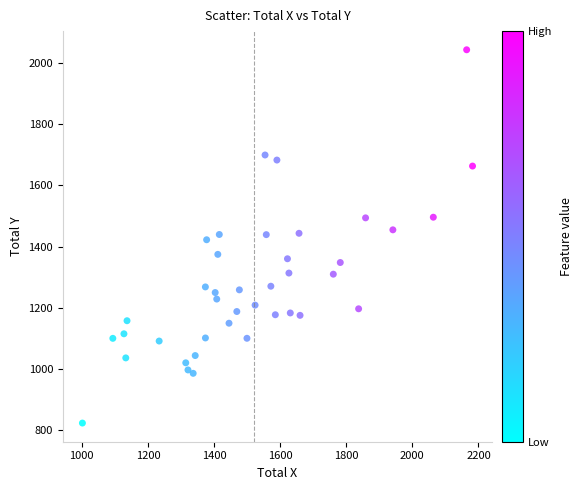

What is the range of Y values (max minus min)?

1219.0